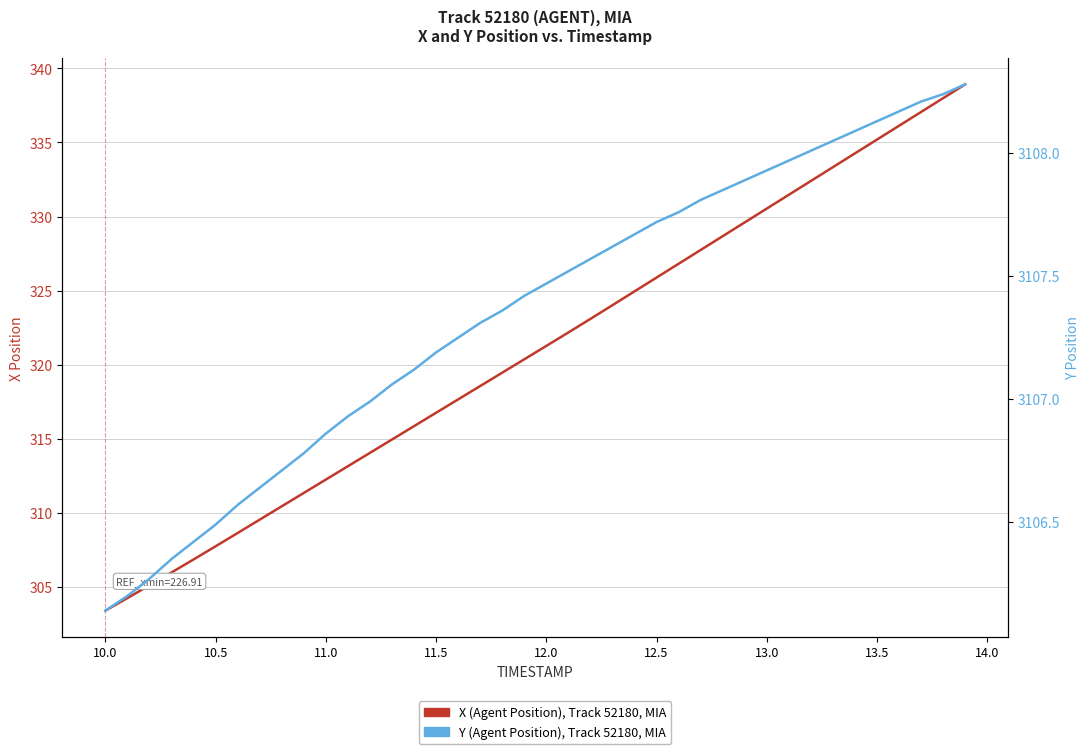

Reading left to right, transcribe all the data shown in this chart.

X (Agent Position): 303.4	304.2	305.1	306.0	306.8	307.7	308.6	309.5	310.4	311.3	312.2	313.1	314.0	314.9	315.8	316.7	317.7	318.6	319.5	320.4	321.3	322.2	323.1	324.0	324.9	325.9	326.8	327.7	328.7	329.6	330.5	331.5	332.4	333.3	334.3	335.2	336.1	337.1	338.0	338.9
Y (Agent Position): 3106.1	3106.2	3106.3	3106.3	3106.4	3106.5	3106.6	3106.6	3106.7	3106.8	3106.9	3106.9	3107.0	3107.1	3107.1	3107.2	3107.2	3107.3	3107.4	3107.4	3107.5	3107.5	3107.6	3107.6	3107.7	3107.7	3107.8	3107.8	3107.8	3107.9	3107.9	3108.0	3108.0	3108.1	3108.1	3108.1	3108.2	3108.2	3108.2	3108.3